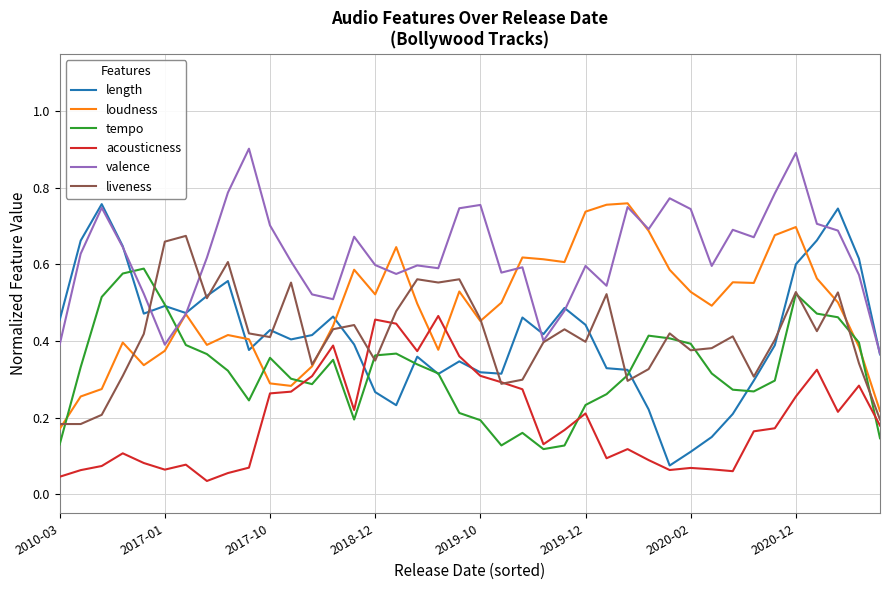

What is the maximum value shown in the chart?

0.9